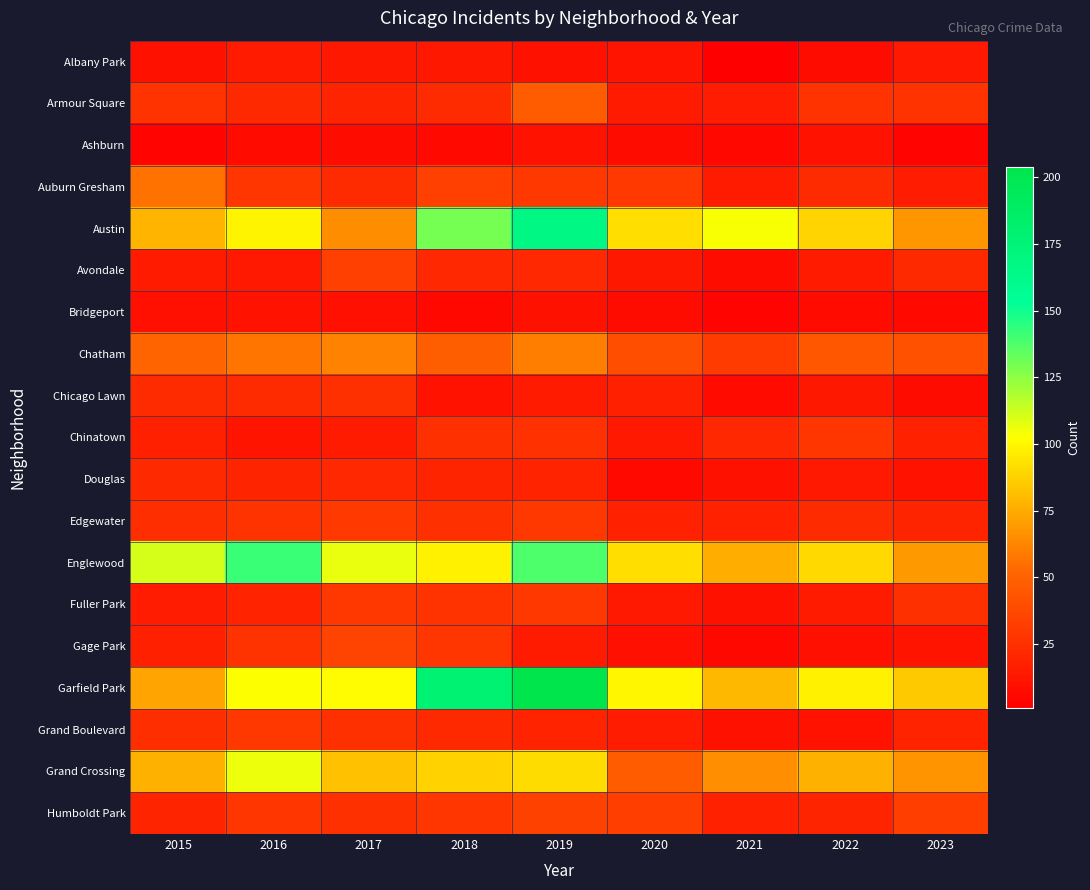

Which series has the largest total across all categories?

Garfield Park